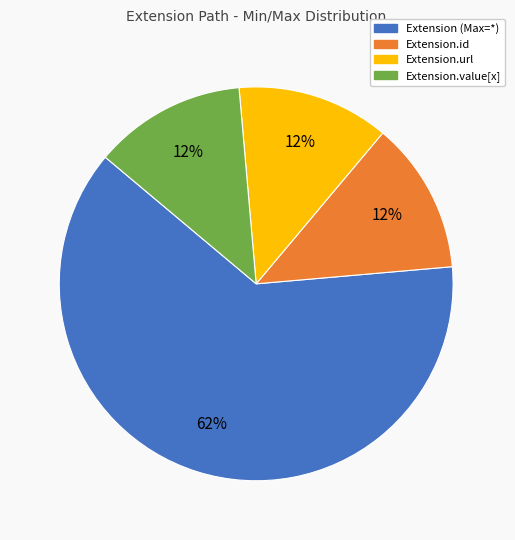

Is there any slice that represents more than half of the pie?

Yes